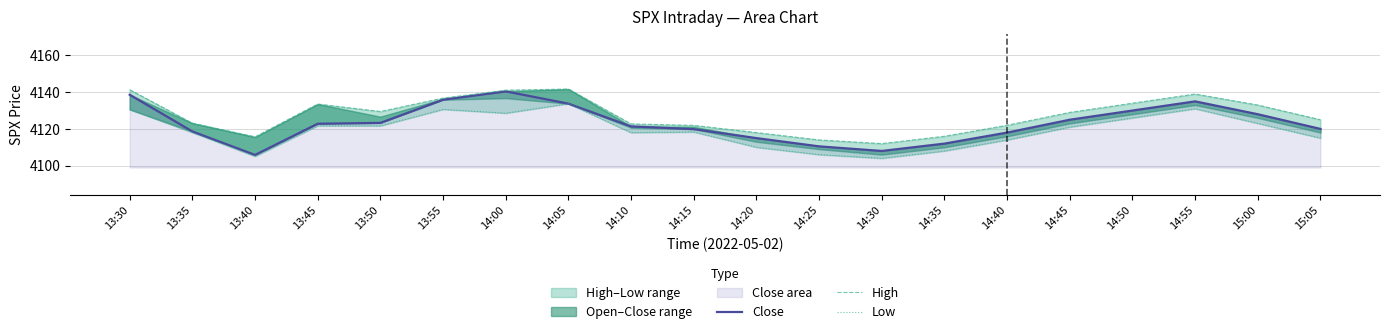

At 14:50, list the series in order from smallest to largest.

Low, Close, High